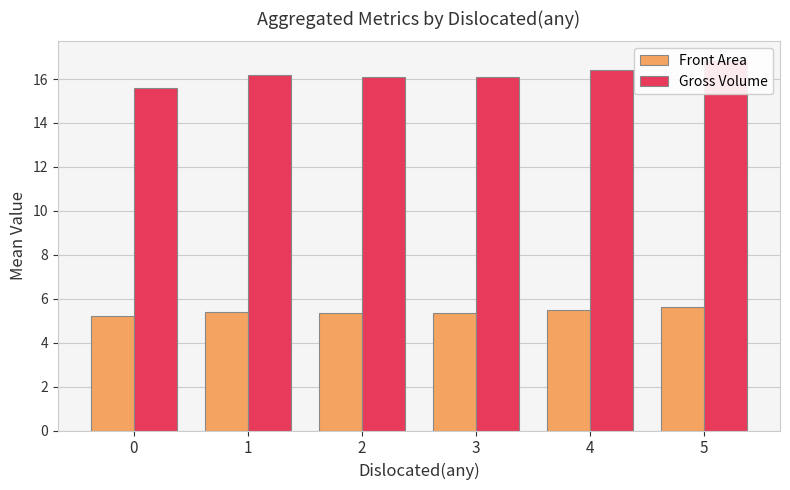

Which category has the highest value in the Front Area series?

5